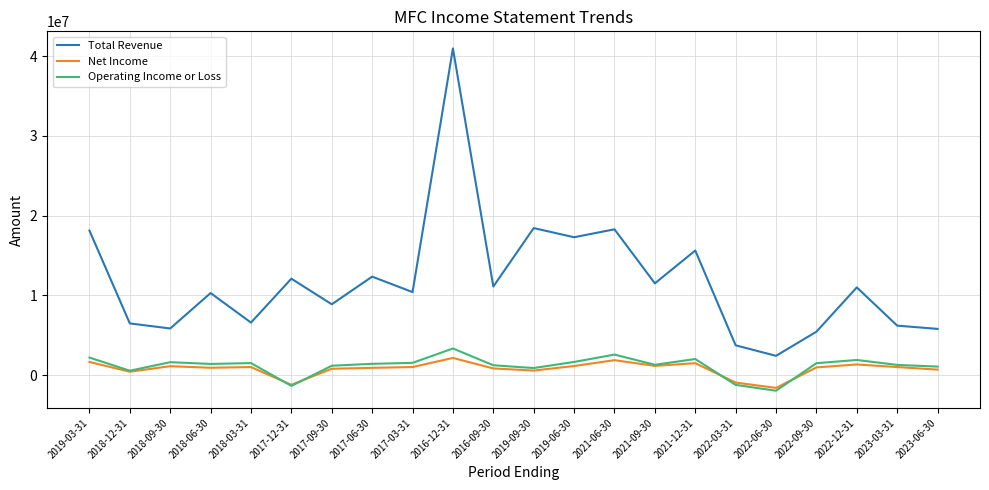

True or false: Operating Income or Loss and Total Revenue intersect in this chart.

False